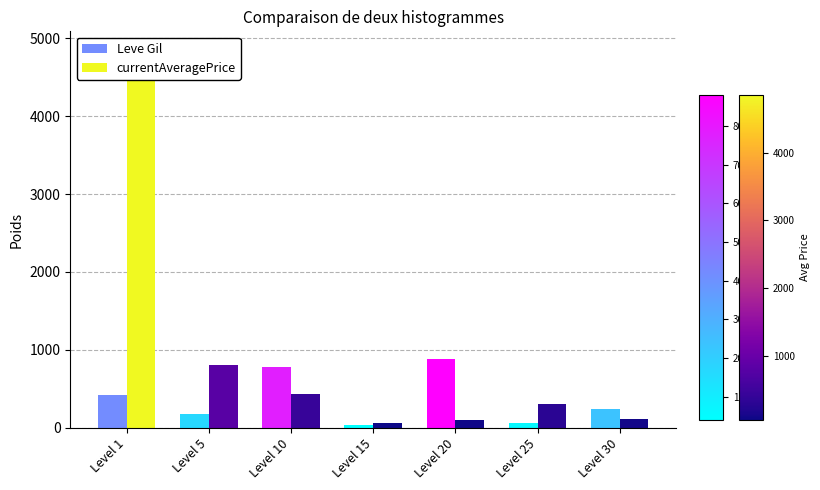

True or false: currentAveragePrice has a value of 426.5 at Level 10.

True